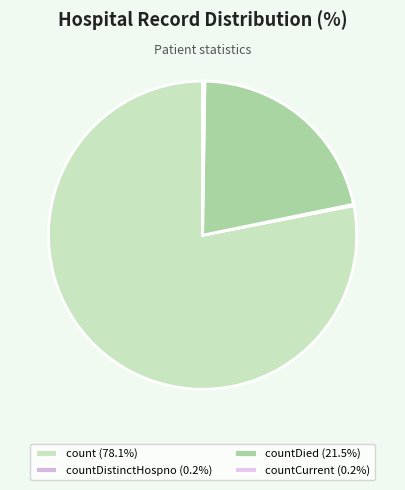

Which slice is the smallest?

countDistinctHospno